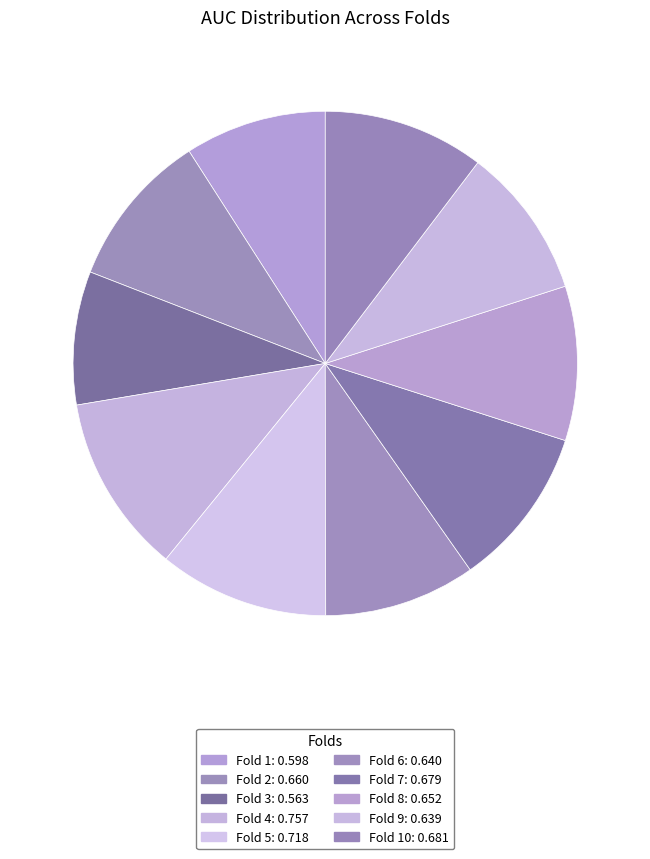

Which category has the biggest portion of the pie?

Fold 4: 0.757